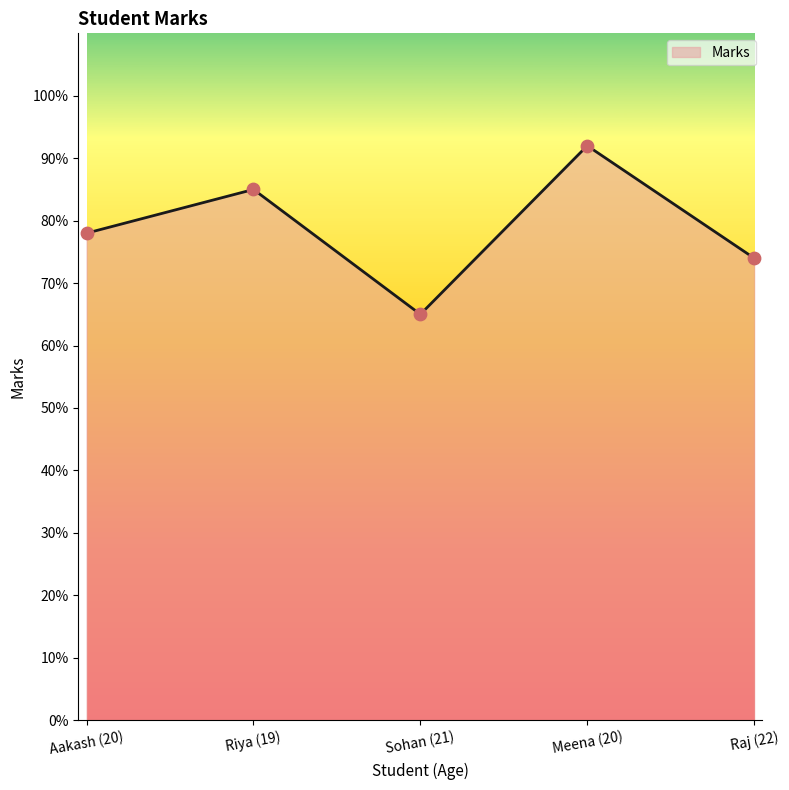

What is the ratio of the value at Sohan (21) to the value at Riya (19)?

0.8